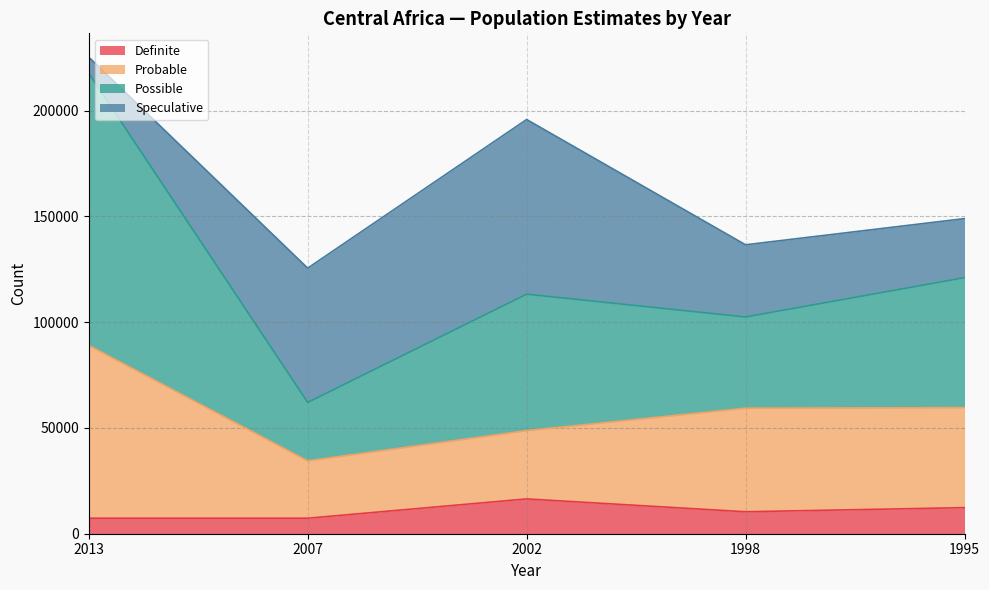

What is the total value across all series at 1995?

148921